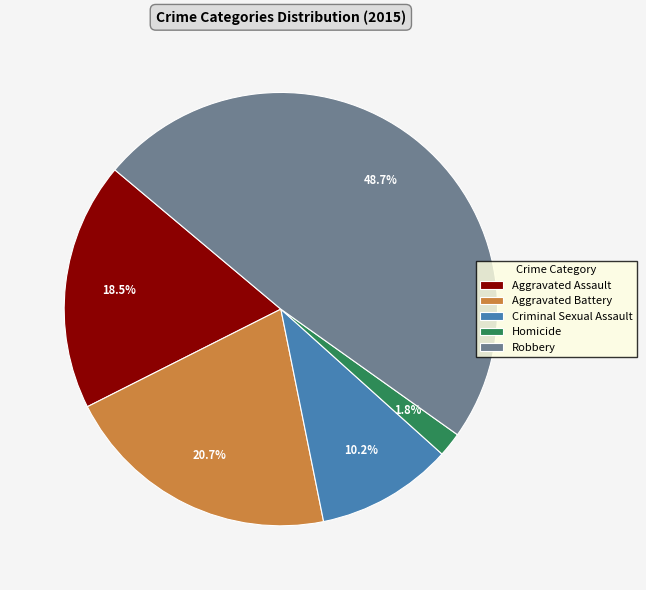

What is the largest slice in the pie chart?

Robbery